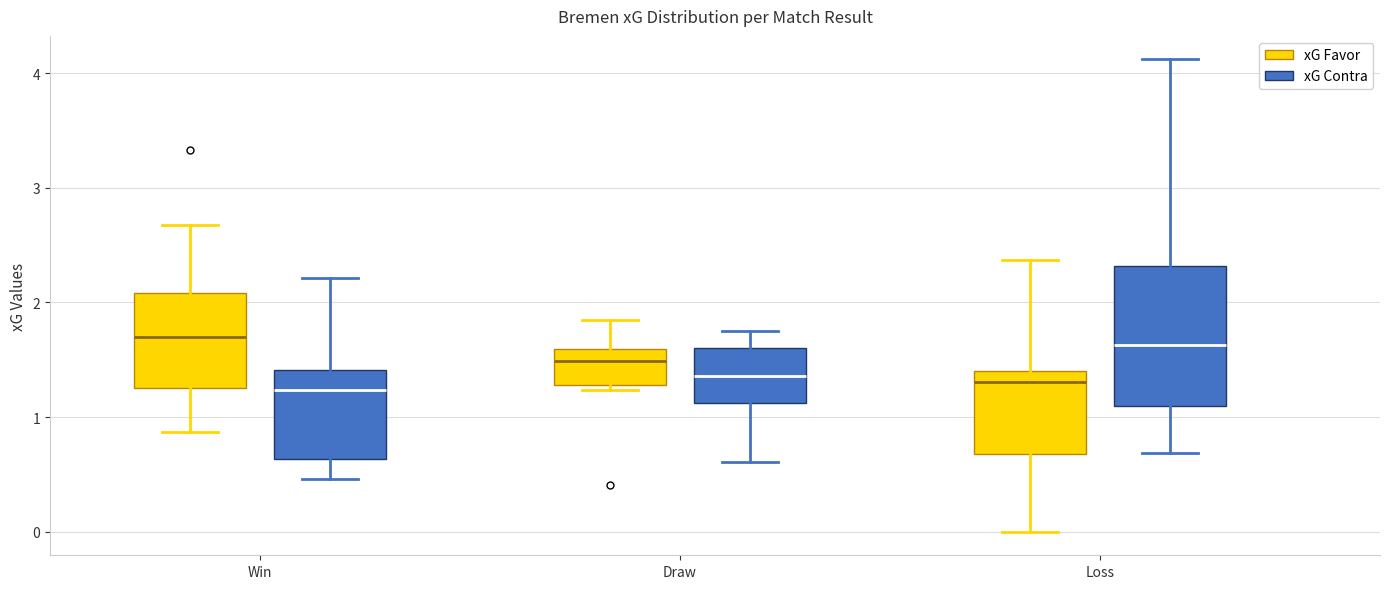

Comparing the boxes themselves (not the whiskers), which one is the tallest?

Loss (xG Contra)